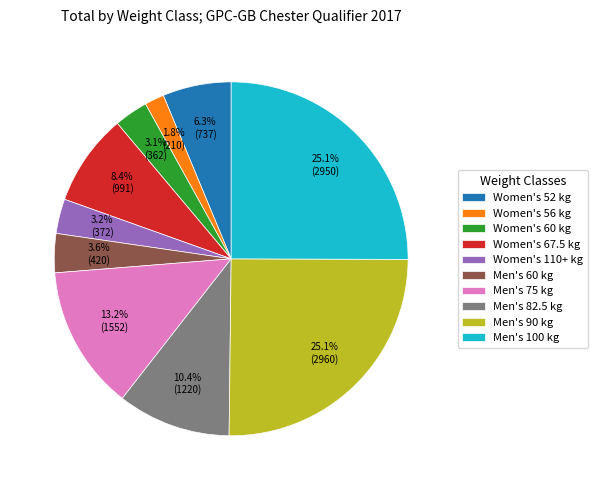

Is there any slice that represents more than half of the pie?

No